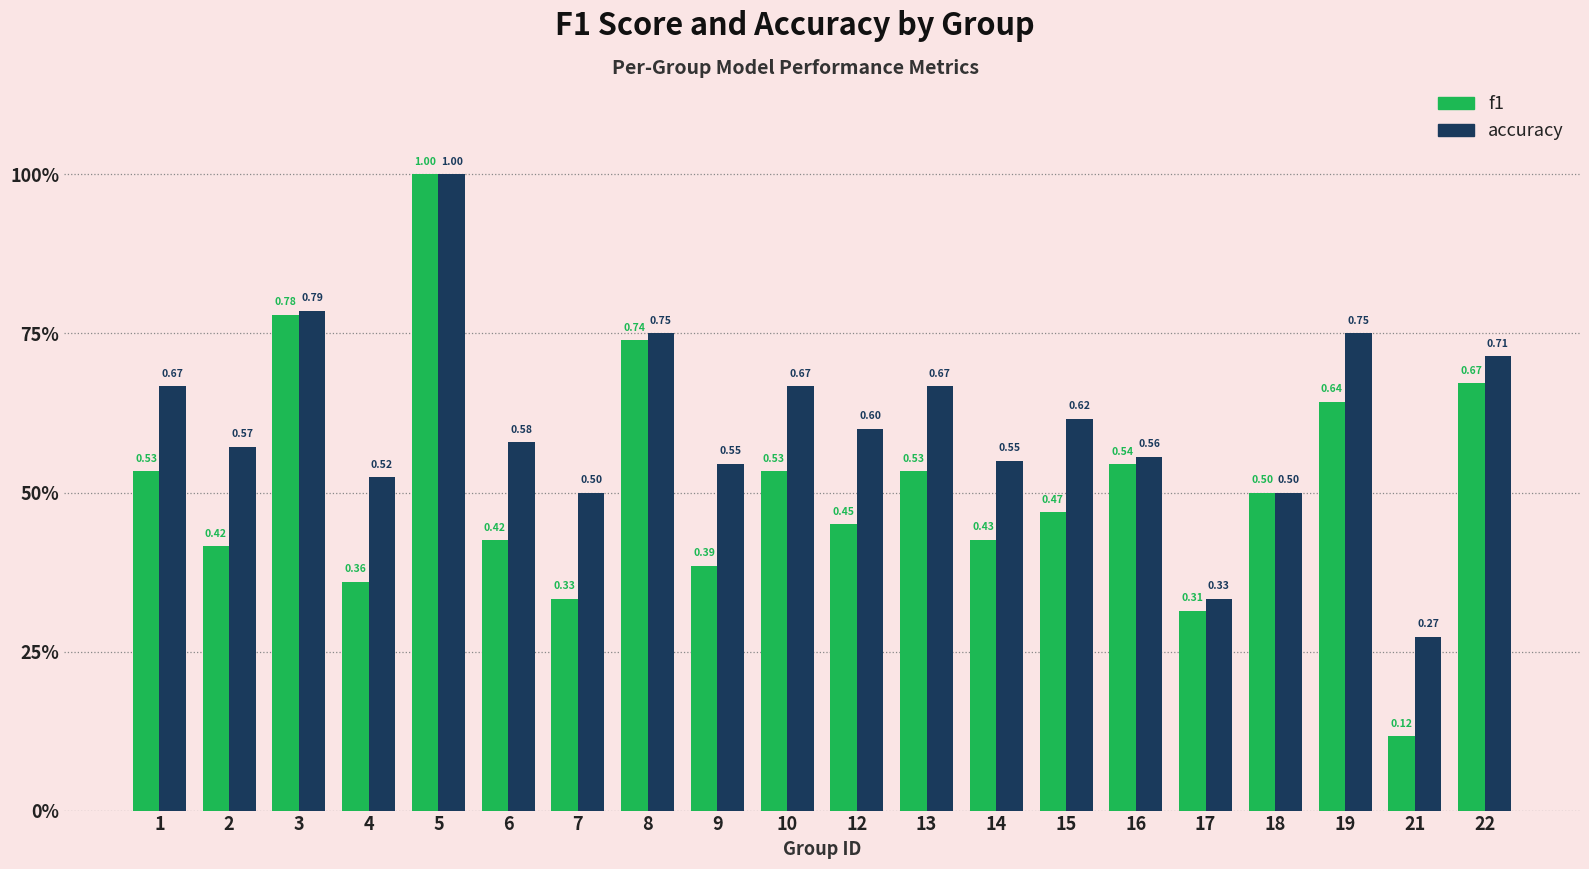

Which series has the largest total across all categories?

accuracy